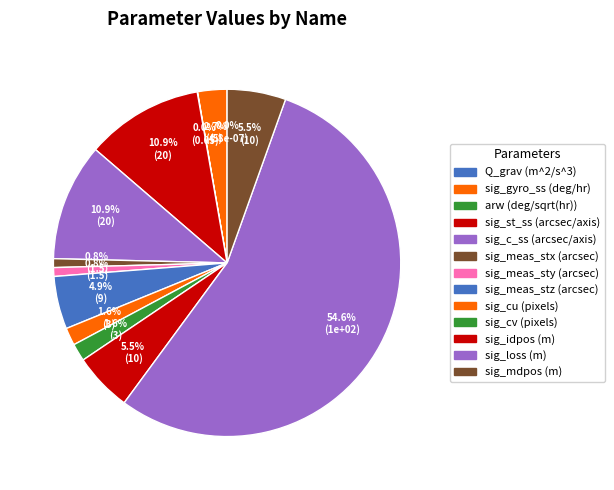

True or false: sig_meas_stz (arcsec) accounts for 13% of the total.

False